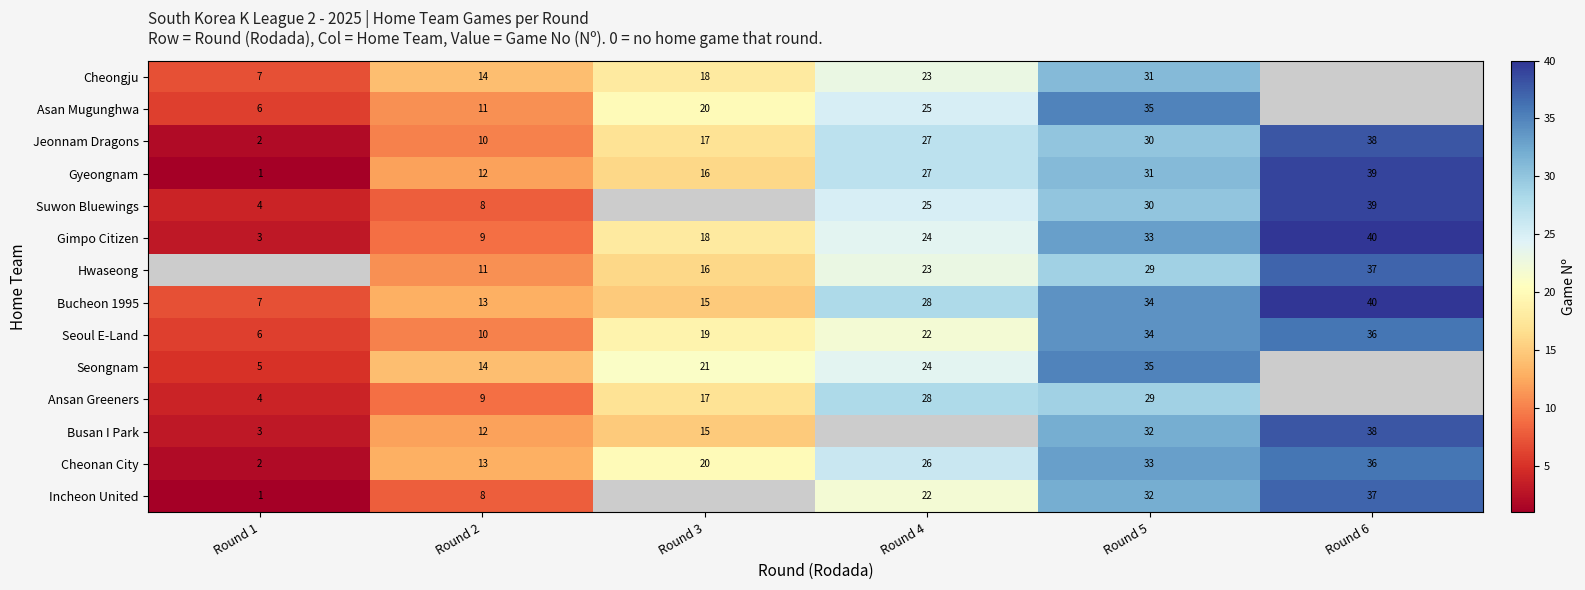

The Asan Mugunghwa series shows 35 at Round 5. True or false?

True